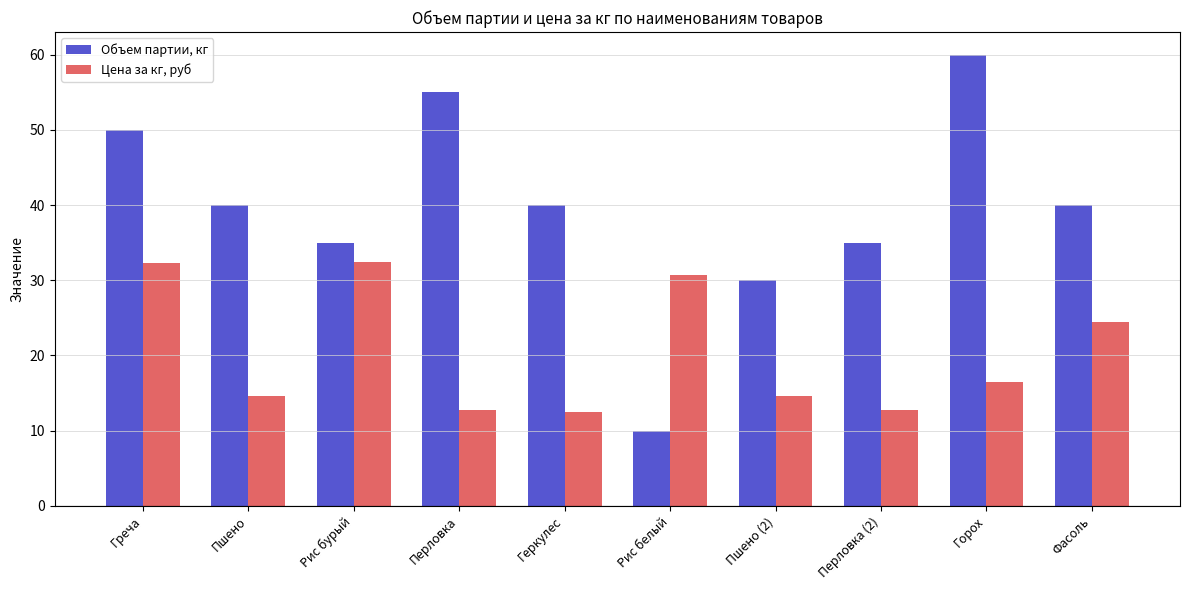

What are all the series names shown in the legend?

Объем партии, кг, Цена за кг, руб